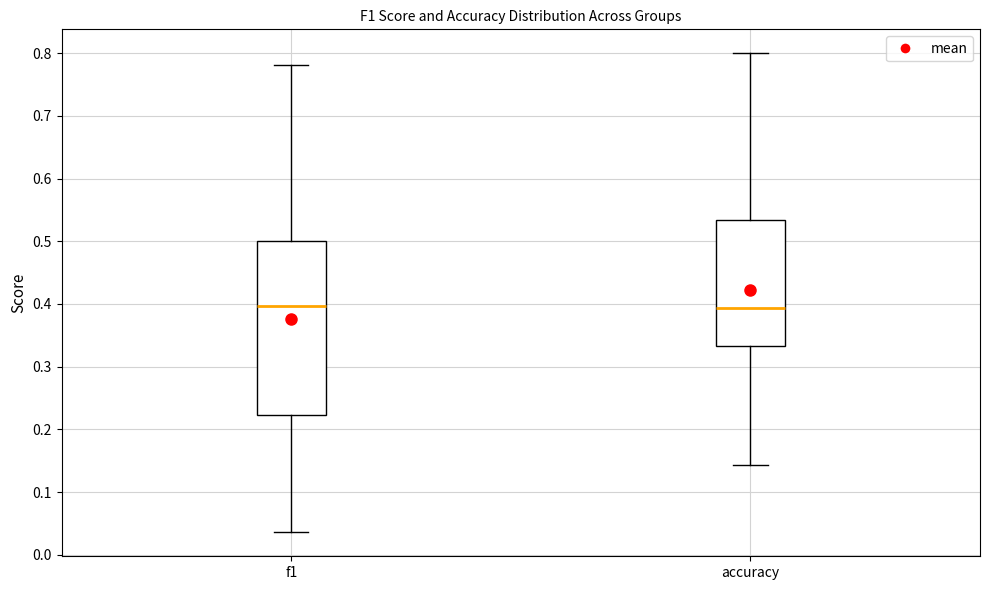

Where does the median line of the box for accuracy sit on the y-axis? The values are not printed on the chart, so give them approximately, as read against the axis.

0.39